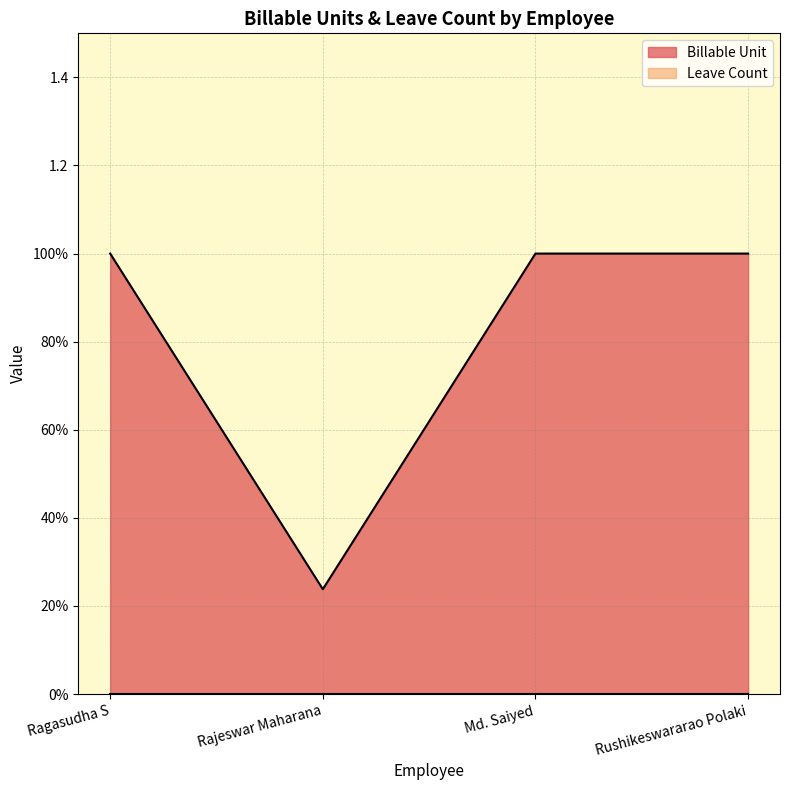

What is the label of the 4th point from the right?

Ragasudha S